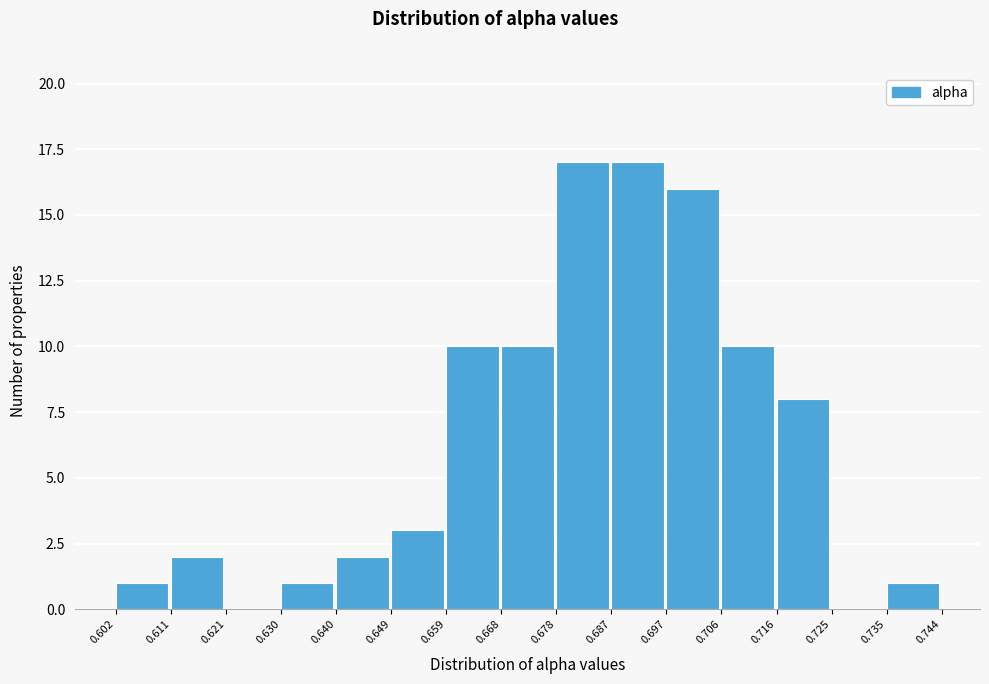

Reading left to right, transcribe this chart: for each bar, give the range it covers on the x-axis and its height. The values are not printed on the chart, so give them approximately, as read against the axis.

0.602 to 0.611: 1
0.611 to 0.621: 2
0.621 to 0.630: 0
0.630 to 0.640: 1
0.640 to 0.649: 2
0.649 to 0.659: 3
0.659 to 0.668: 10
0.668 to 0.678: 10
0.678 to 0.687: 17
0.687 to 0.697: 17
0.697 to 0.706: 16
0.706 to 0.716: 10
0.716 to 0.725: 8
0.725 to 0.735: 0
0.735 to 0.744: 1